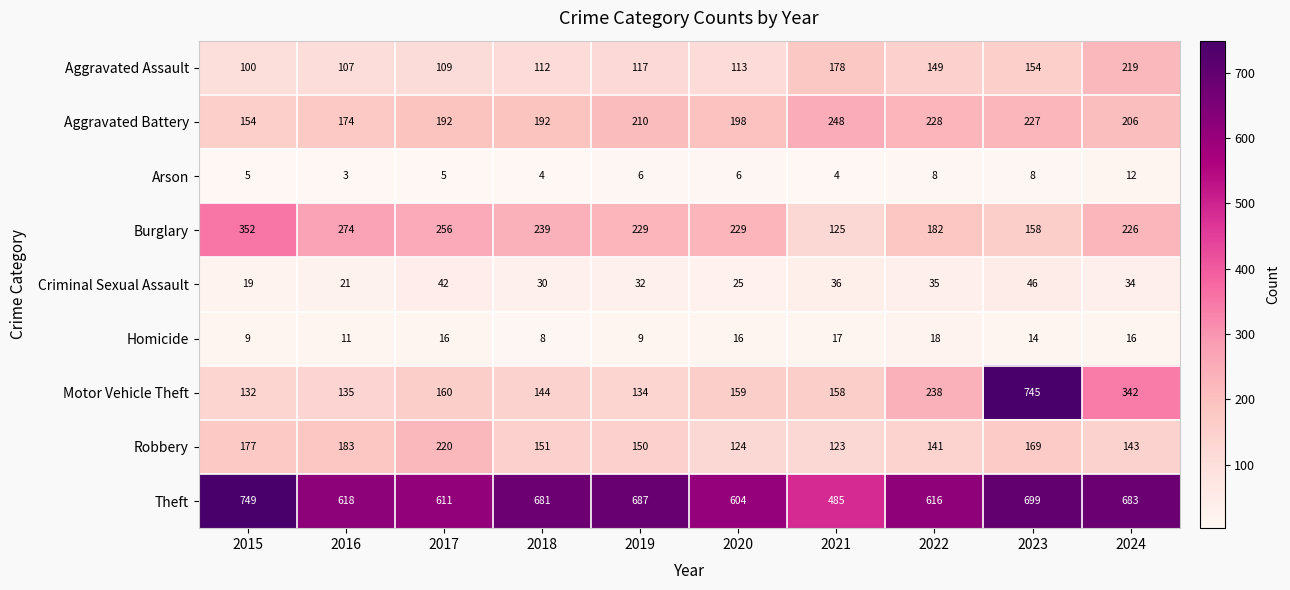

The value of Criminal Sexual Assault at 2020 is 25. True or false?

True